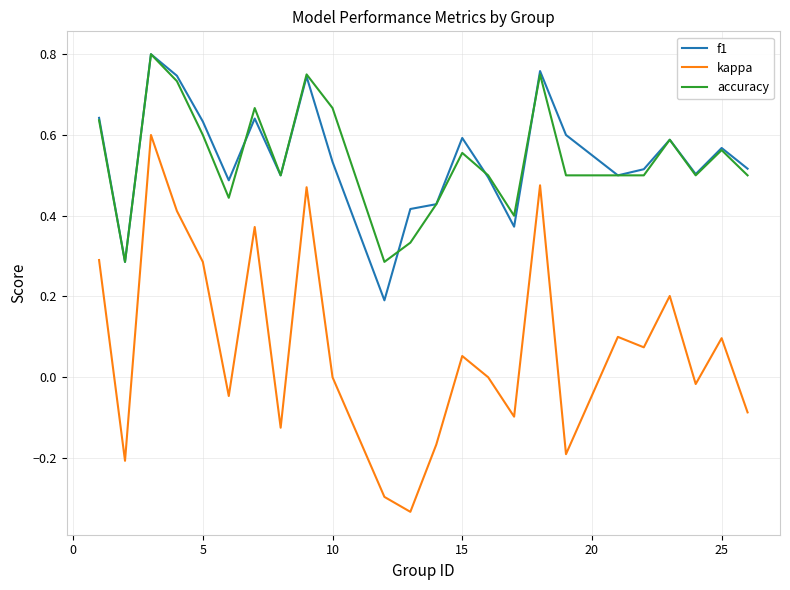

True or false: kappa and accuracy cross at least once.

False